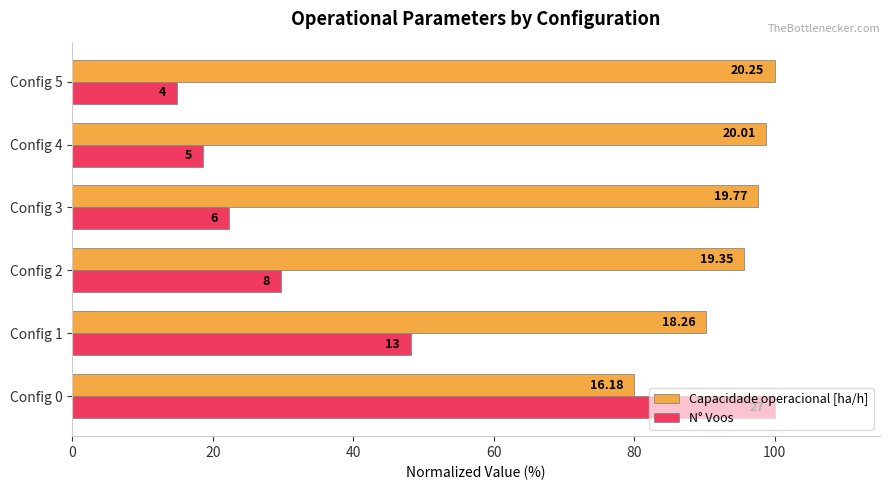

What are all the series names shown in the legend?

Capacidade operacional [ha/h], N° Voos